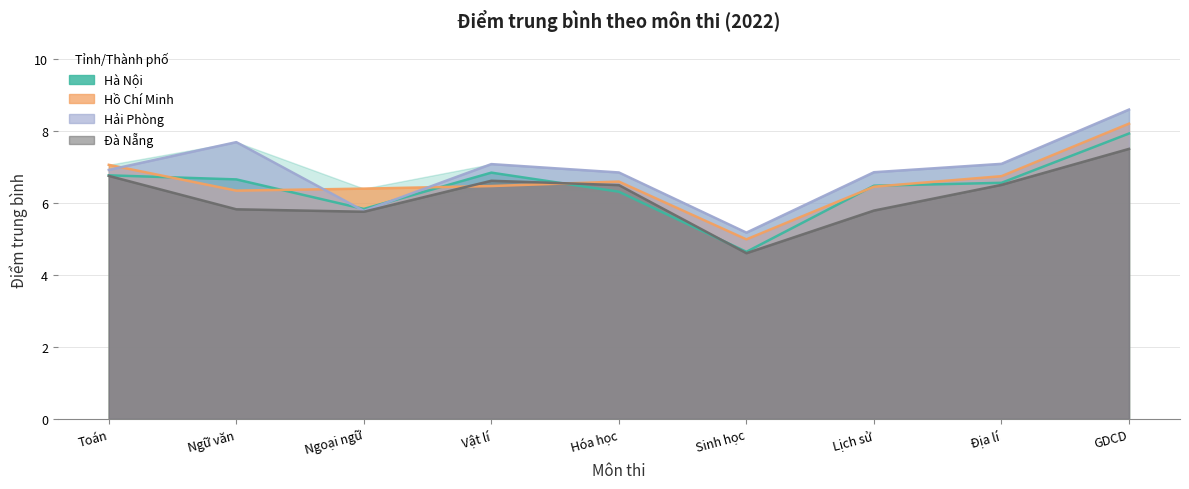

True or false: Hải Phòng has more than 0 interior local peaks.

True